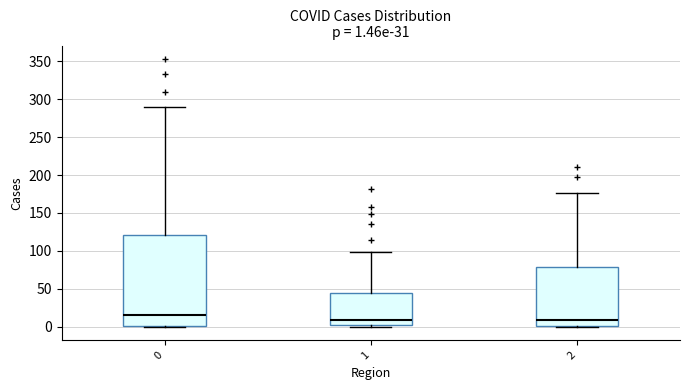

Which box is the tallest, from its lower edge to its upper edge?

0